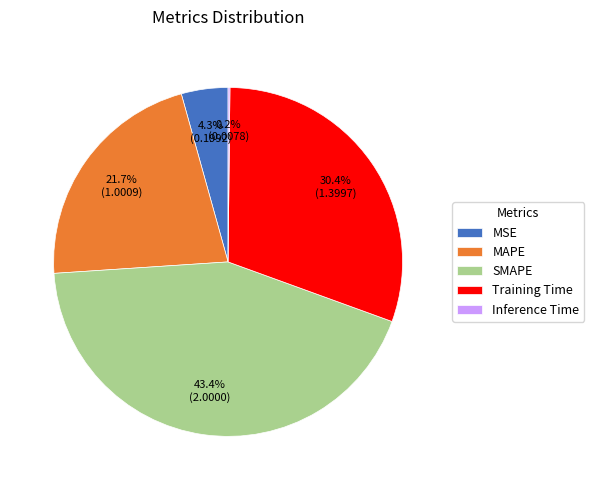

To the nearest percent, what percentage of the pie is Training Time?

30%